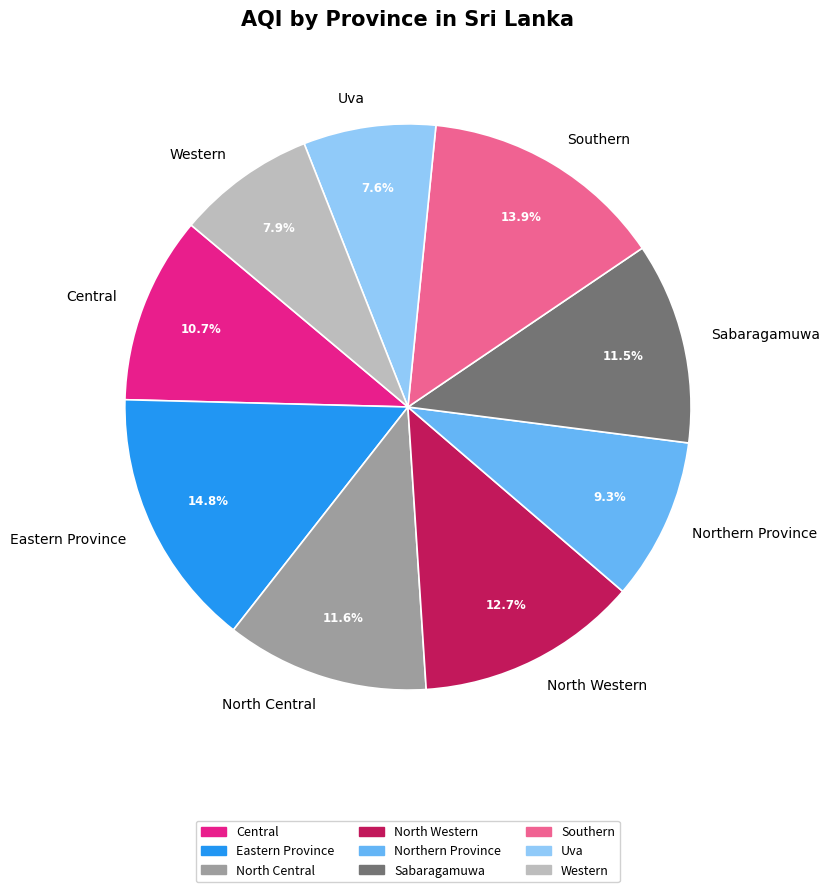

Which has a higher value, North Central or Western?

North Central